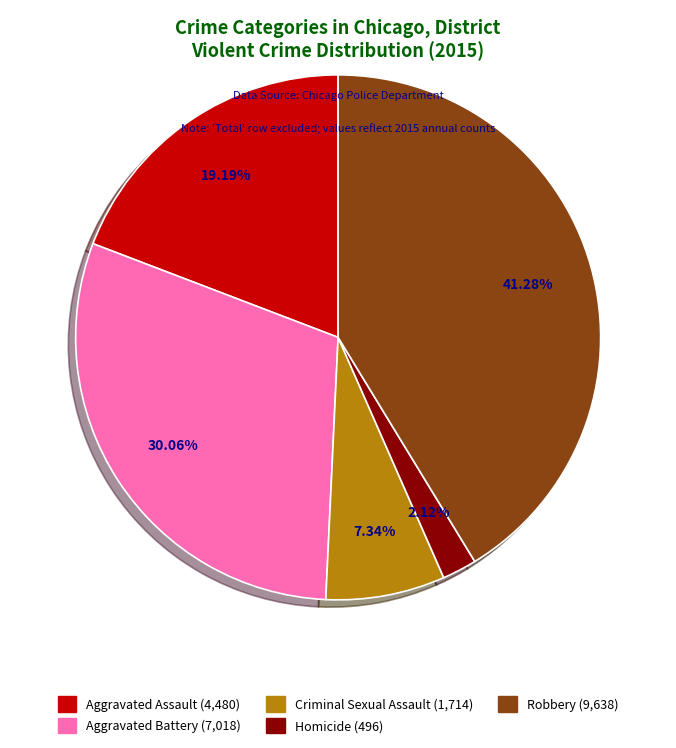

Is there a majority slice in this chart?

No